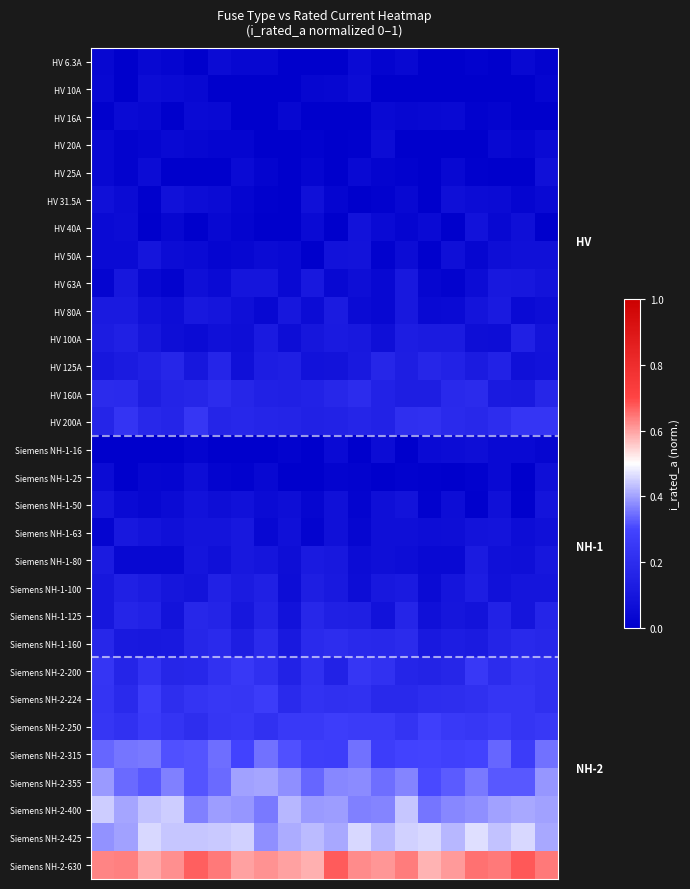

At which category is the sum across all series the highest?

19